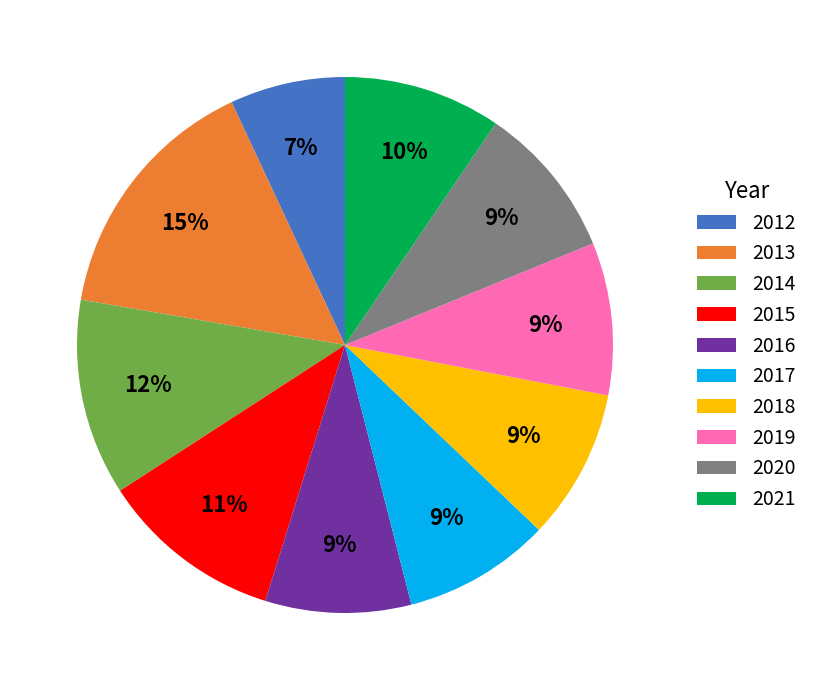

Do 2016 and 2019 together represent more than half of the pie?

No